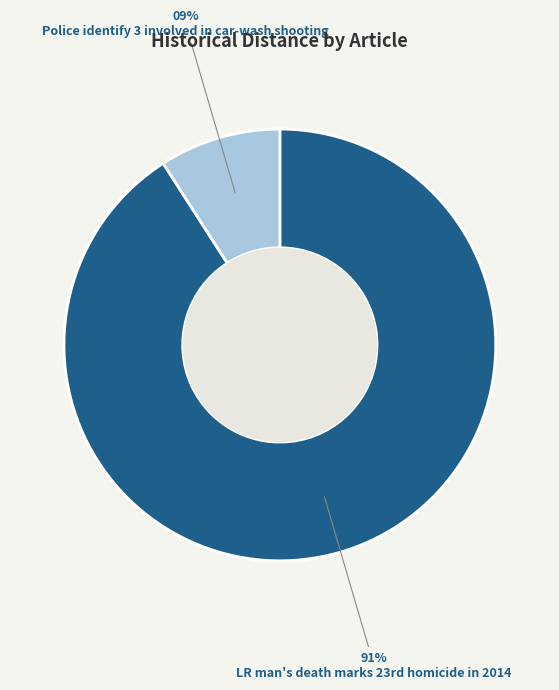

How many segments does this pie chart have?

2